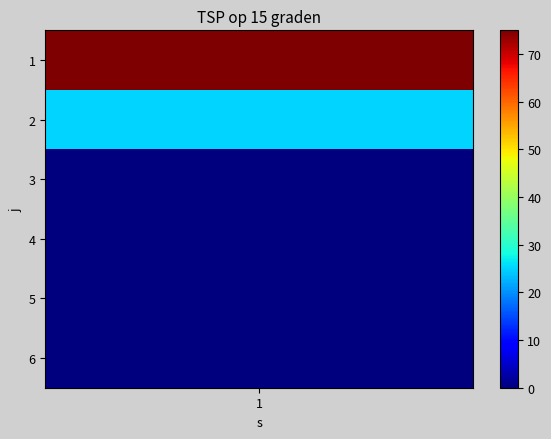

Is it true that the value at 3 is 0?

True